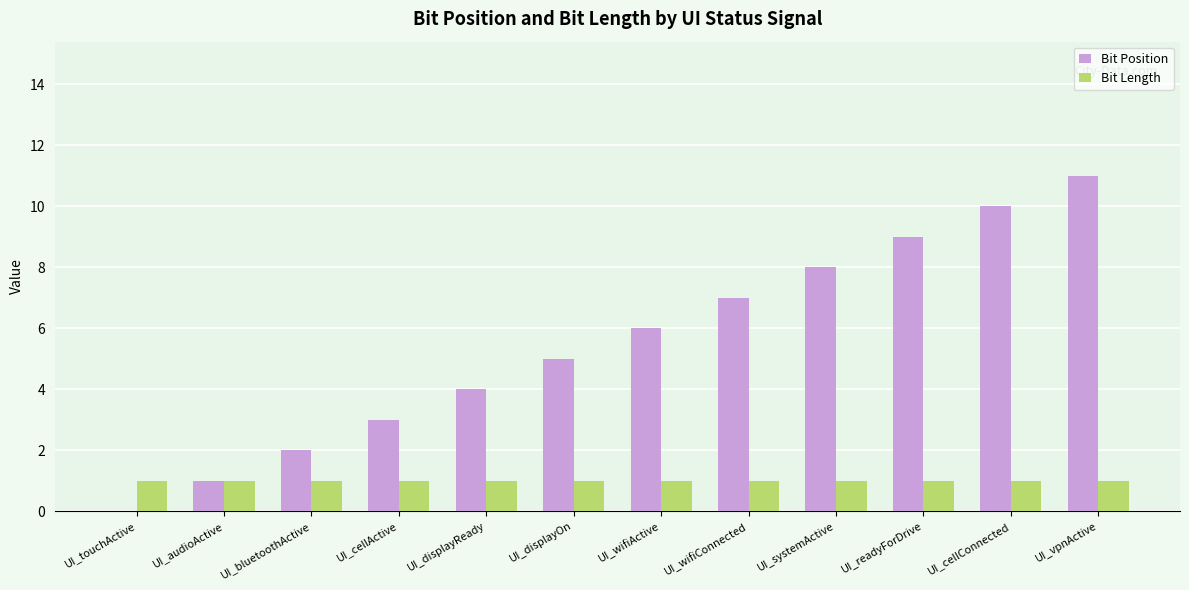

Reading right to left, transcribe all the data shown in this chart.

Bit Position: UI_vpnActive=11	UI_cellConnected=10	UI_readyForDrive=9	UI_systemActive=8	UI_wifiConnected=7	UI_wifiActive=6	UI_displayOn=5	UI_displayReady=4	UI_cellActive=3	UI_bluetoothActive=2	UI_audioActive=1	UI_touchActive=0
Bit Length: UI_vpnActive=1	UI_cellConnected=1	UI_readyForDrive=1	UI_systemActive=1	UI_wifiConnected=1	UI_wifiActive=1	UI_displayOn=1	UI_displayReady=1	UI_cellActive=1	UI_bluetoothActive=1	UI_audioActive=1	UI_touchActive=1